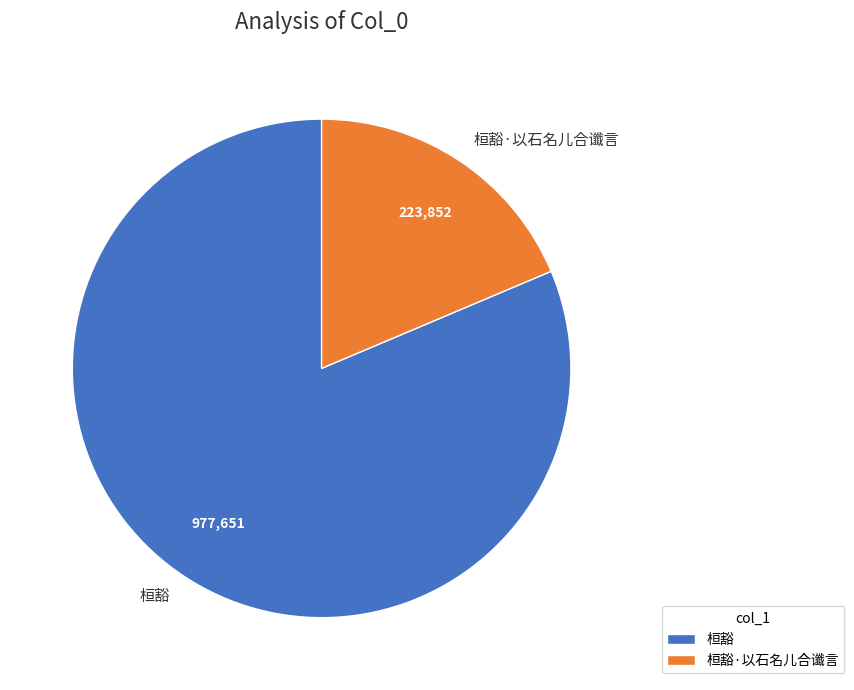

Which slice is the largest?

桓豁